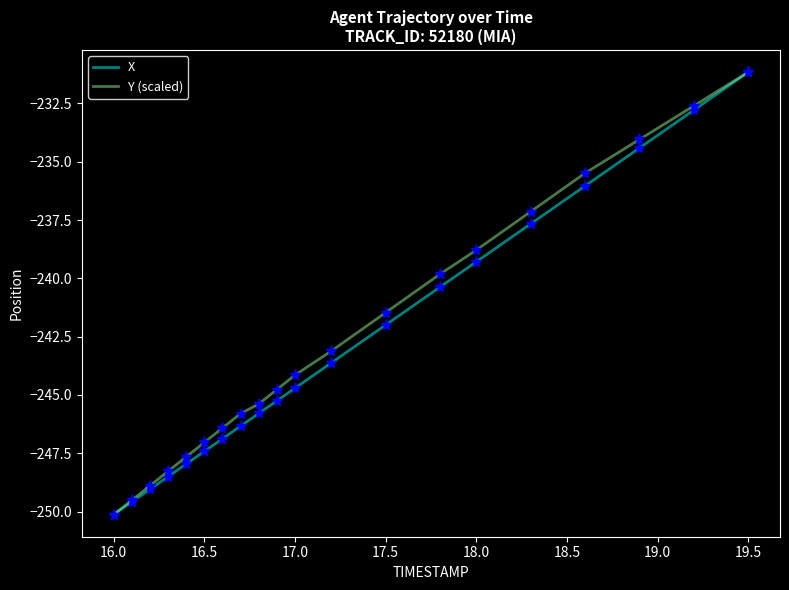

What is the highest value of the X series?

-231.2